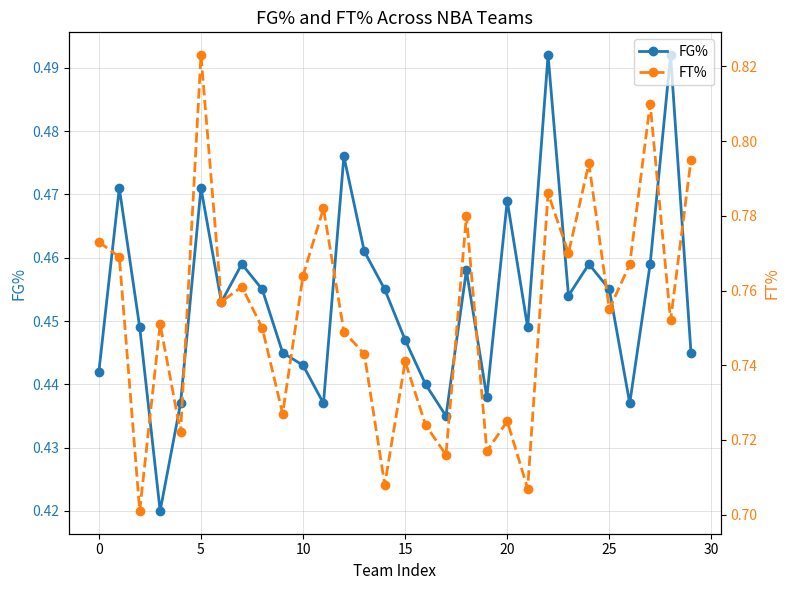

What are all the series names shown in the legend?

FG%, FT%